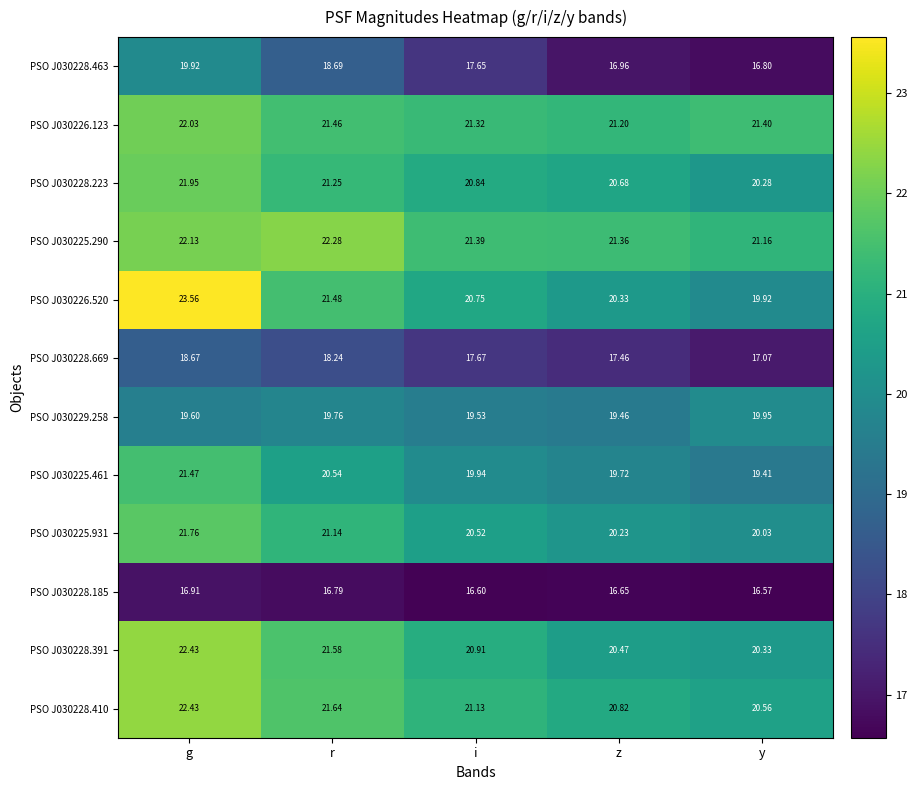

At how many categories does at least one series exceed 16?

5